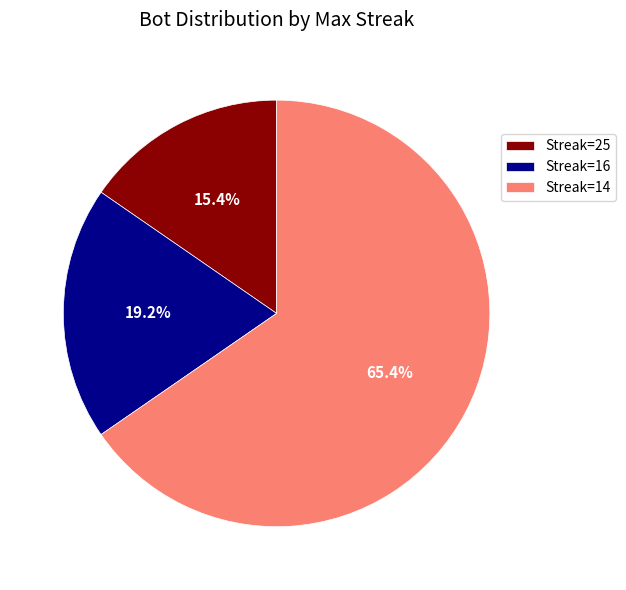

Rank the categories by value from highest to lowest.

Streak=14, Streak=16, Streak=25